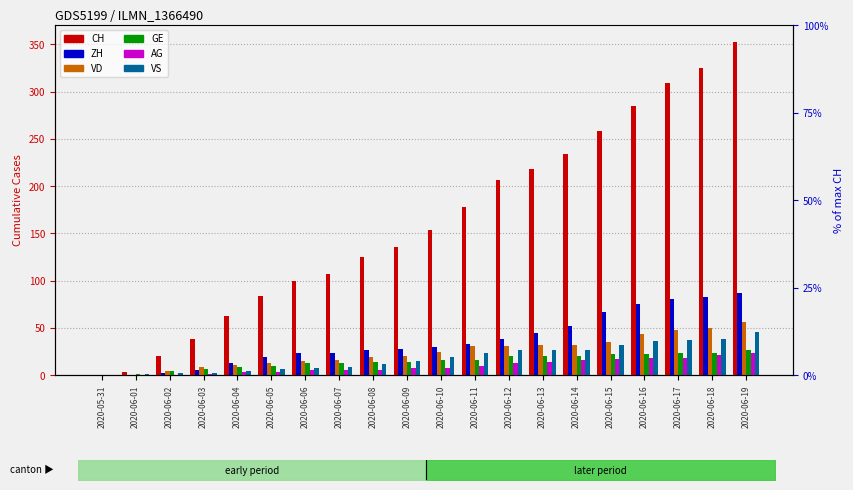

The value of VD at 2020-06-07 is 16. True or false?

True